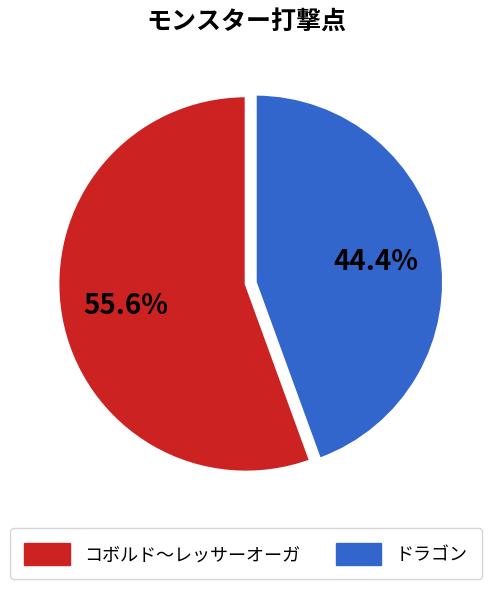

How many segments does this pie chart have?

2